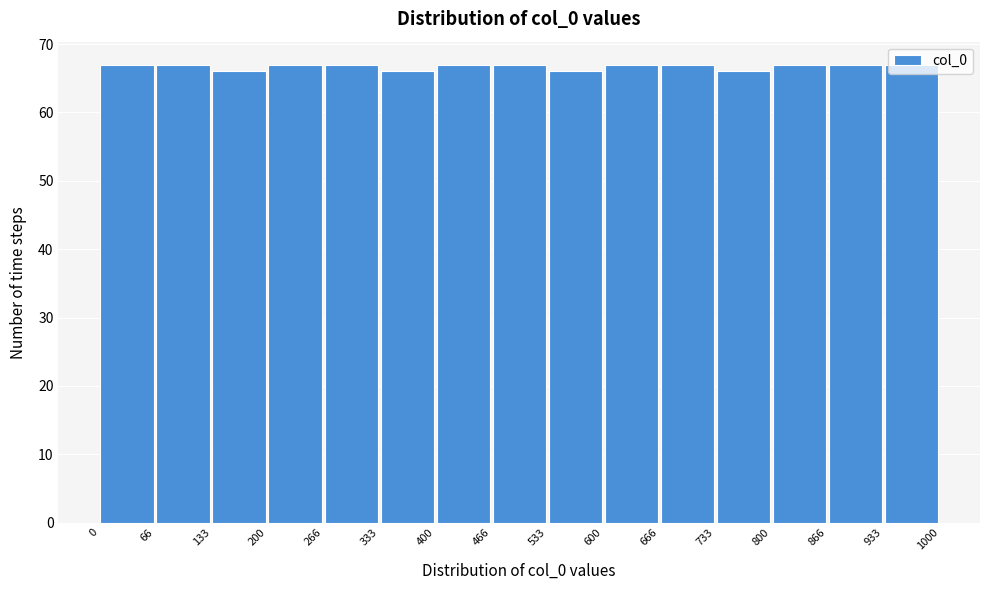

Reading left to right, list every bar in this chart as the range it spans on the x-axis followed by its height. The values are not printed on the chart, so give them approximately, as read against the axis.

0 to 66: 67
66 to 133: 67
133 to 200: 66
200 to 266: 67
266 to 333: 67
333 to 400: 66
400 to 466: 67
466 to 533: 67
533 to 600: 66
600 to 666: 67
666 to 733: 67
733 to 800: 66
800 to 866: 67
866 to 933: 67
933 to 1000: 67